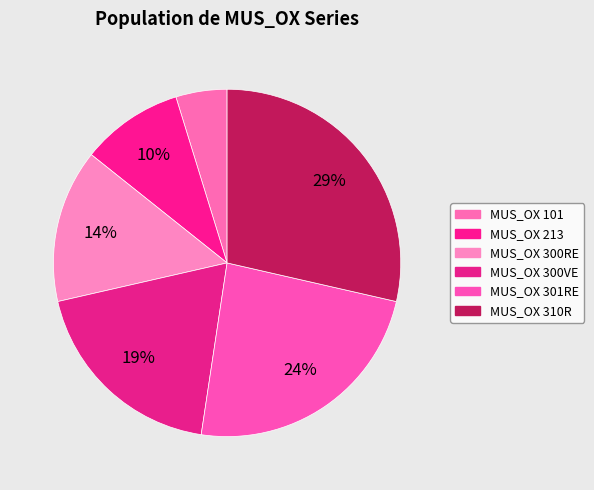

Is there any slice that represents more than half of the pie?

No